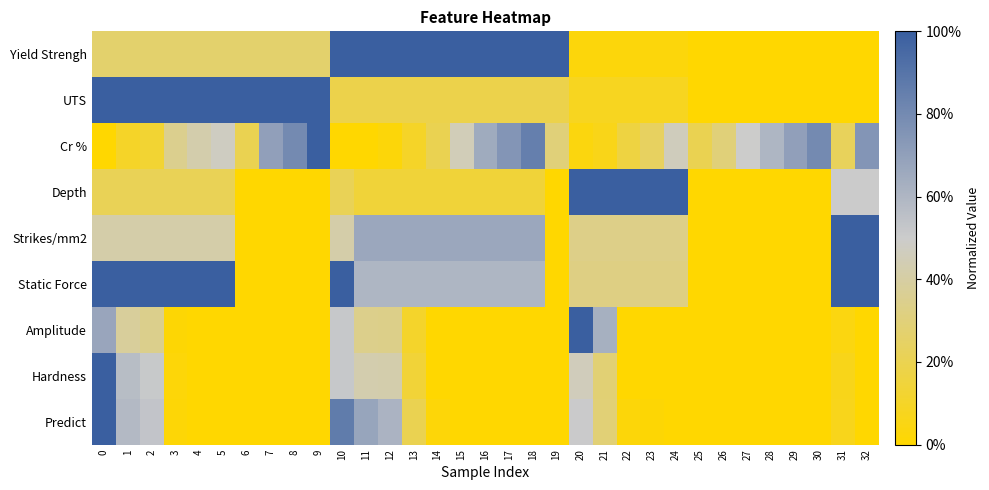

Reading left to right, list all the values displayed in this chart.

Yield Strengh: 0=0.3	1=0.3	2=0.3	3=0.3	4=0.3	5=0.3	6=0.3	7=0.3	8=0.3	9=0.3	10=1.0	11=1.0	12=1.0	13=1.0	14=1.0	15=1.0	16=1.0	17=1.0	18=1.0	19=1.0	20=0.0	21=0.0	22=0.0	23=0.0	24=0.0	25=0.0	26=0.0	27=0.0	28=0.0	29=0.0	30=0.0	31=0.0	32=0.0
UTS: 0=1.0	1=1.0	2=1.0	3=1.0	4=1.0	5=1.0	6=1.0	7=1.0	8=1.0	9=1.0	10=0.2	11=0.2	12=0.2	13=0.2	14=0.2	15=0.2	16=0.2	17=0.2	18=0.2	19=0.2	20=0.1	21=0.1	22=0.1	23=0.1	24=0.1	25=0.0	26=0.0	27=0.0	28=0.0	29=0.0	30=0.0	31=0.0	32=0.0
Cr %: 0=0.0	1=0.1	2=0.1	3=0.3	4=0.4	5=0.5	6=0.2	7=0.7	8=0.8	9=1.0	10=0.0	11=0.0	12=0.0	13=0.1	14=0.2	15=0.4	16=0.7	17=0.7	18=0.8	19=0.3	20=0.0	21=0.1	22=0.2	23=0.2	24=0.5	25=0.2	26=0.3	27=0.5	28=0.6	29=0.7	30=0.8	31=0.2	32=0.7
Depth: 0=0.2	1=0.2	2=0.2	3=0.2	4=0.2	5=0.2	6=0.0	7=0.0	8=0.0	9=0.0	10=0.2	11=0.1	12=0.1	13=0.1	14=0.1	15=0.1	16=0.1	17=0.1	18=0.1	19=0.0	20=1.0	21=1.0	22=1.0	23=1.0	24=1.0	25=0.0	26=0.0	27=0.0	28=0.0	29=0.0	30=0.0	31=0.5	32=0.5
Strikes/mm2: 0=0.4	1=0.4	2=0.4	3=0.4	4=0.4	5=0.4	6=0.0	7=0.0	8=0.0	9=0.0	10=0.4	11=0.7	12=0.7	13=0.7	14=0.7	15=0.7	16=0.7	17=0.7	18=0.7	19=0.0	20=0.3	21=0.3	22=0.3	23=0.3	24=0.3	25=0.0	26=0.0	27=0.0	28=0.0	29=0.0	30=0.0	31=1.0	32=1.0
Static Force: 0=1.0	1=1.0	2=1.0	3=1.0	4=1.0	5=1.0	6=0.0	7=0.0	8=0.0	9=0.0	10=1.0	11=0.6	12=0.6	13=0.6	14=0.6	15=0.6	16=0.6	17=0.6	18=0.6	19=0.0	20=0.3	21=0.3	22=0.3	23=0.3	24=0.3	25=0.0	26=0.0	27=0.0	28=0.0	29=0.0	30=0.0	31=1.0	32=1.0
Amplitude: 0=0.7	1=0.4	2=0.3	3=0.0	4=0.0	5=0.0	6=0.0	7=0.0	8=0.0	9=0.0	10=0.5	11=0.3	12=0.3	13=0.1	14=0.0	15=0.0	16=0.0	17=0.0	18=0.0	19=0.0	20=1.0	21=0.6	22=0.0	23=0.0	24=0.0	25=0.0	26=0.0	27=0.0	28=0.0	29=0.0	30=0.0	31=0.0	32=0.0
Hardness: 0=1.0	1=0.6	2=0.5	3=0.0	4=0.0	5=0.0	6=0.0	7=0.0	8=0.0	9=0.0	10=0.5	11=0.4	12=0.4	13=0.1	14=0.0	15=0.0	16=0.0	17=0.0	18=0.0	19=0.0	20=0.5	21=0.3	22=0.0	23=0.0	24=0.0	25=0.0	26=0.0	27=0.0	28=0.0	29=0.0	30=0.0	31=0.1	32=0.0
Predict: 0=1.0	1=0.6	2=0.5	3=0.0	4=0.0	5=0.0	6=0.0	7=0.0	8=0.0	9=0.0	10=0.9	11=0.7	12=0.6	13=0.2	14=0.0	15=0.0	16=0.0	17=0.0	18=0.0	19=0.0	20=0.5	21=0.3	22=0.0	23=0.0	24=0.0	25=0.0	26=0.0	27=0.0	28=0.0	29=0.0	30=0.0	31=0.1	32=0.0